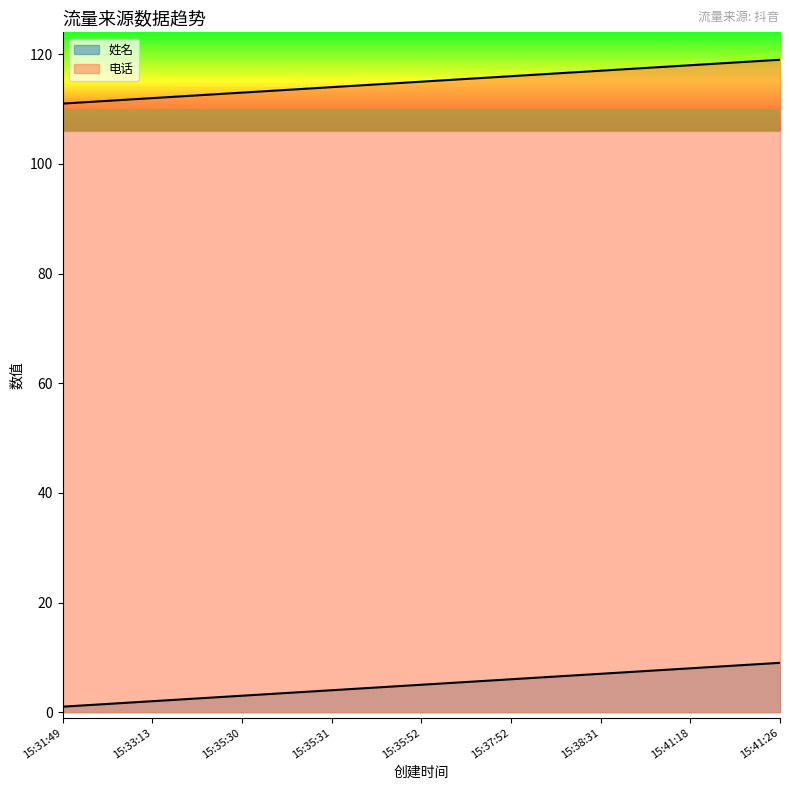

True or false: 姓名 and 电话 intersect in this chart.

False